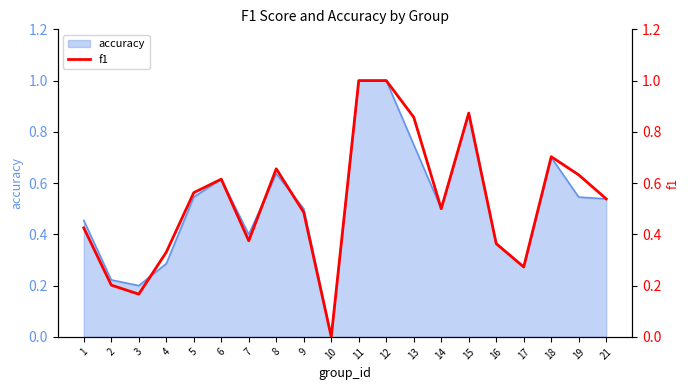

True or false: accuracy has a value of 1.3 at 15.

False